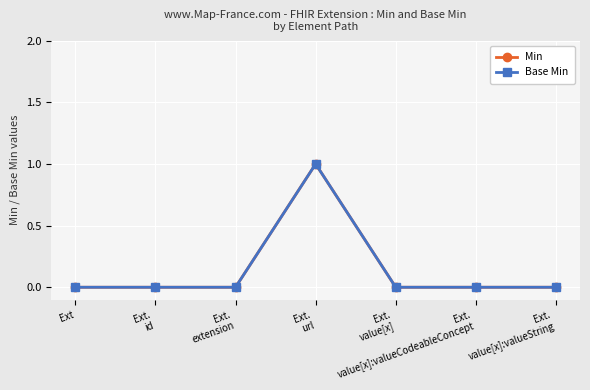

Is this an area chart (filled region under the line)?

No